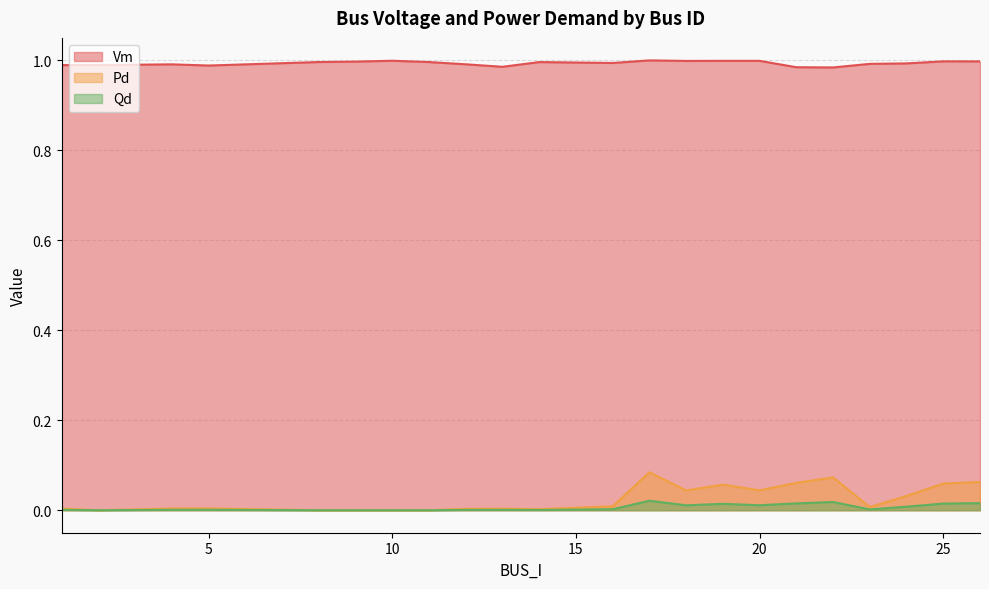

Where is the first local minimum for Qd?

2